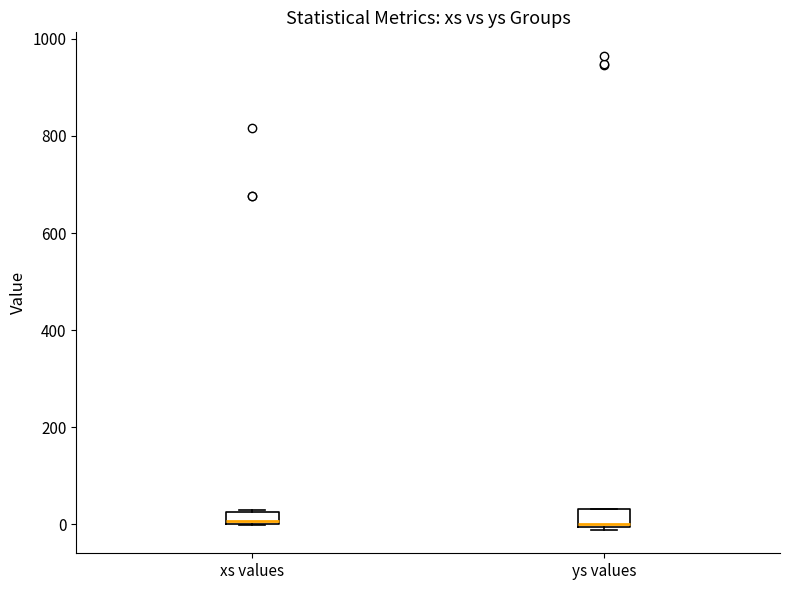

Where is the upper edge of the box for xs values on the y-axis? The values are not printed on the chart, so give them approximately, as read against the axis.

20